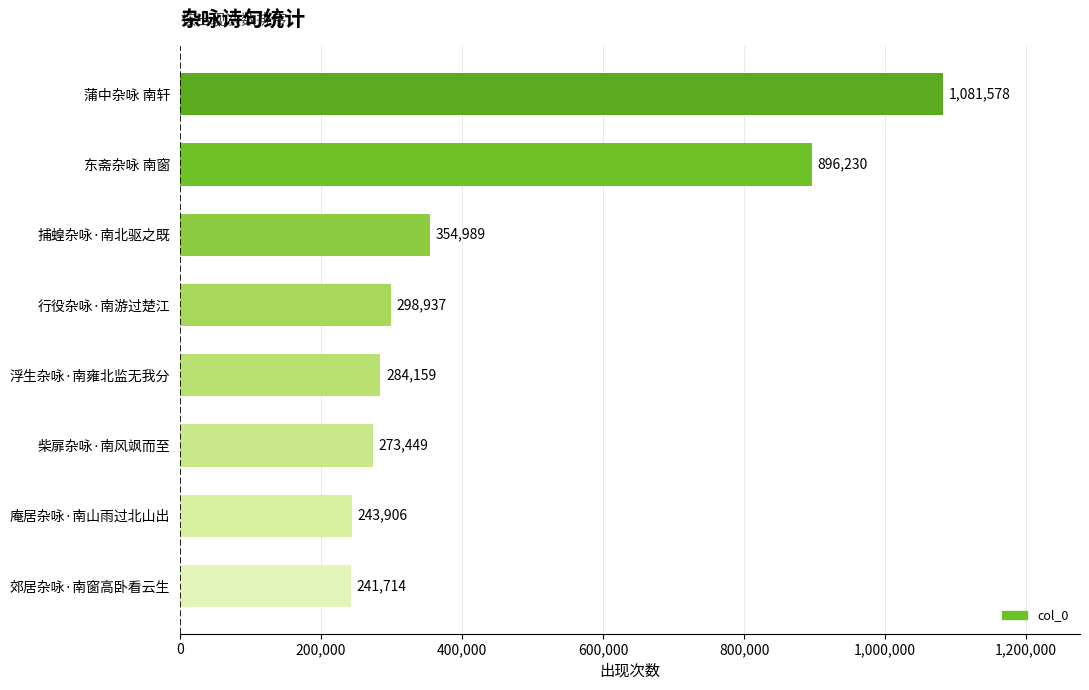

List the labels in order of value, smallest first.

郊居杂咏·南窗高卧看云生, 庵居杂咏·南山雨过北山出, 柴扉杂咏·南风飒而至, 浮生杂咏·南雍北监无我分, 行役杂咏·南游过楚江, 捕蝗杂咏·南北驱之既, 东斋杂咏 南窗, 蒲中杂咏 南轩